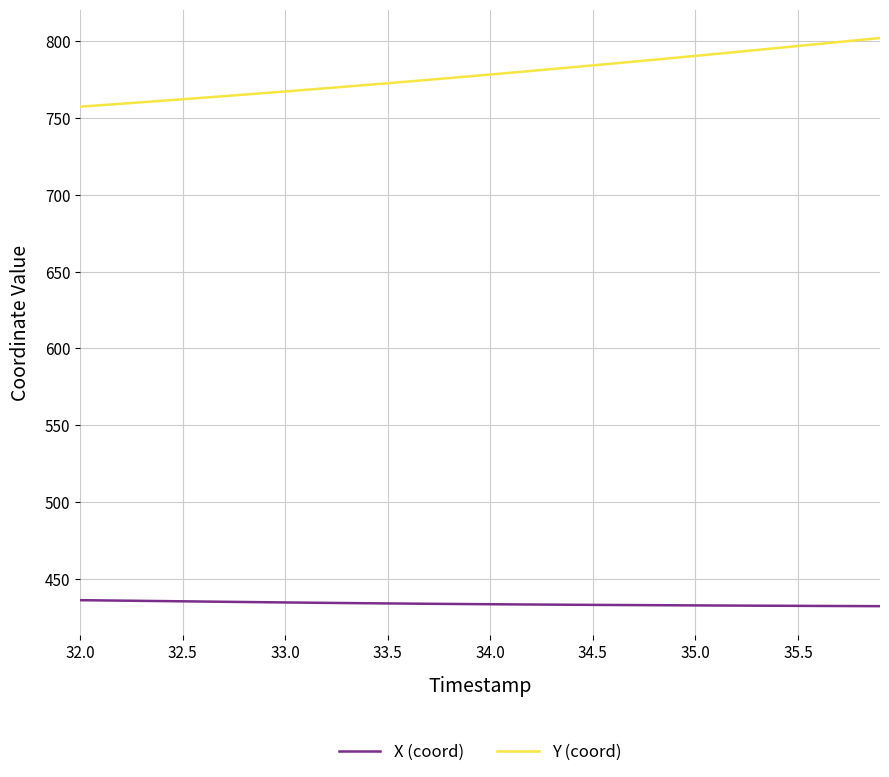

What is the average value of the X (coord) series?

433.6